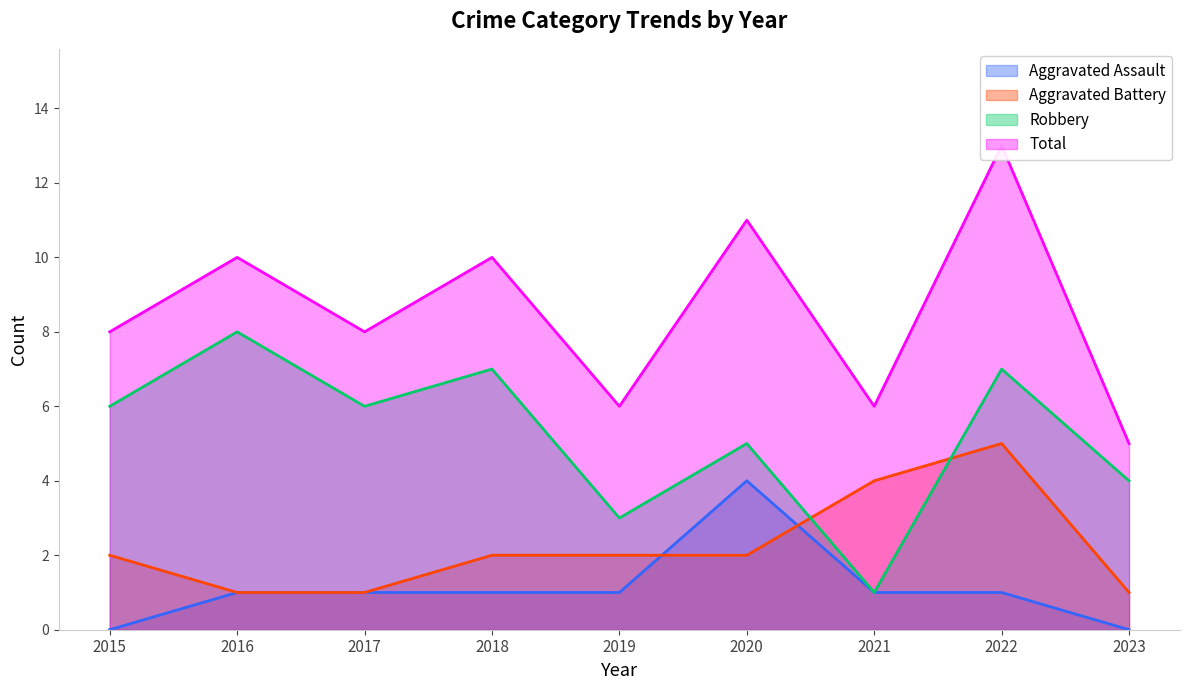

How many lines are shown in the chart?

4